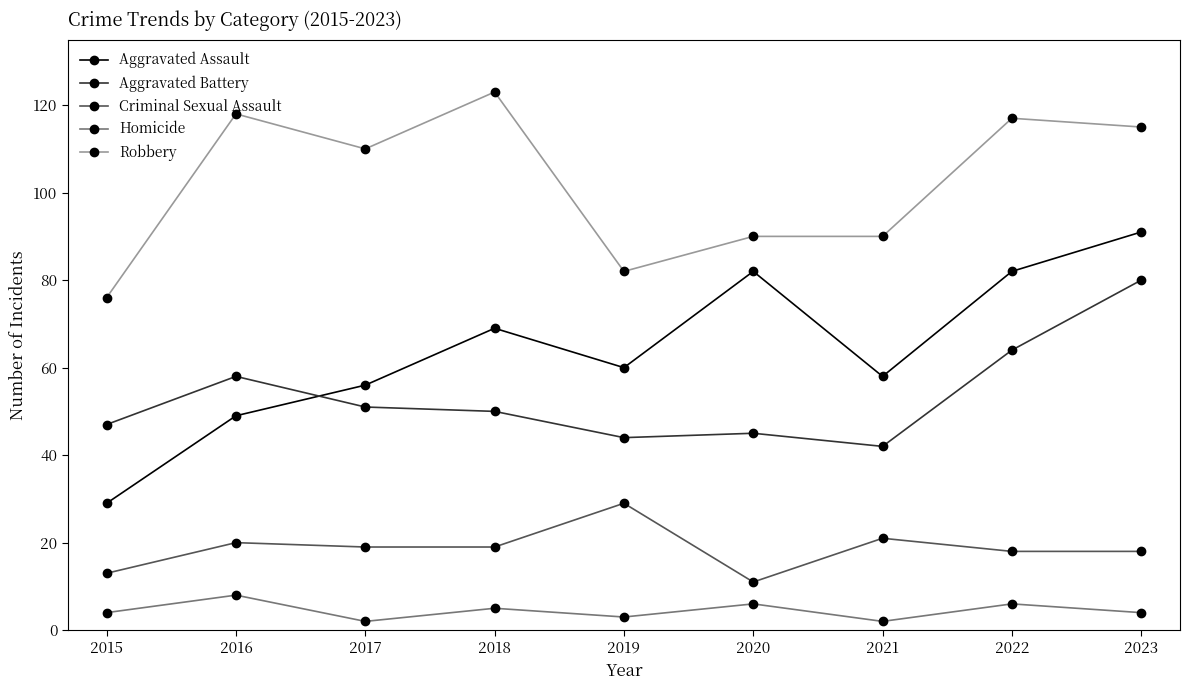

In Aggravated Assault, how many points are higher than both neighbors (excluding endpoints)?

2